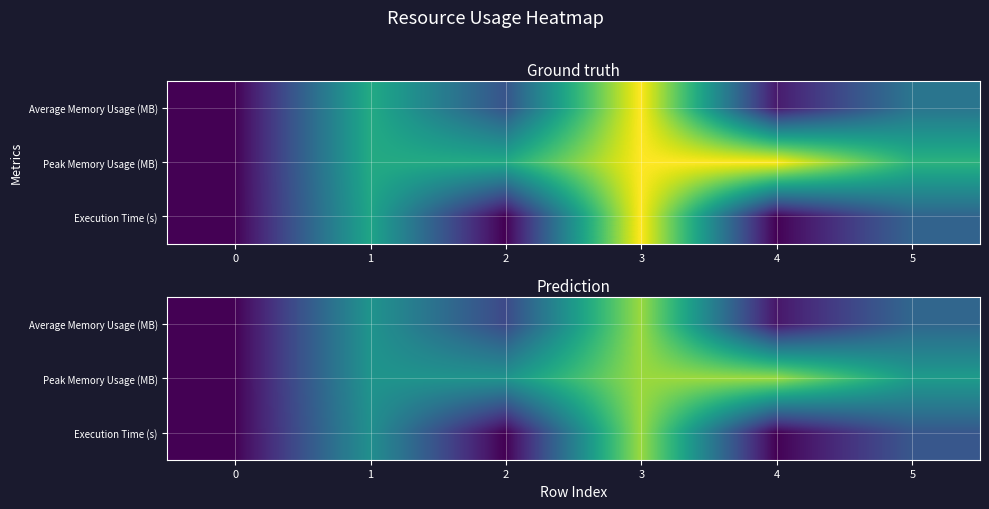

What is the difference between the maximum and minimum values in the Peak Memory Usage (MB) series?

0.8